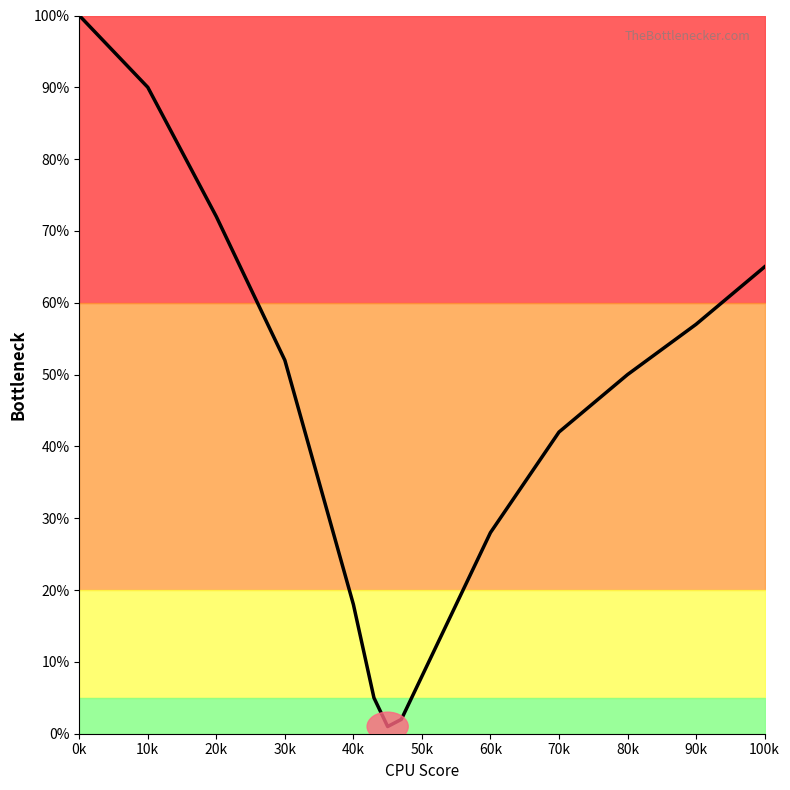

What is the difference between the maximum and minimum values?

99